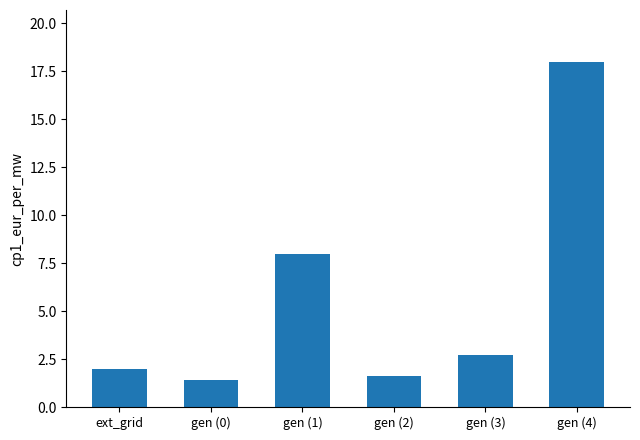

The chart shows a value of 1.5 at gen (3). True or false?

False